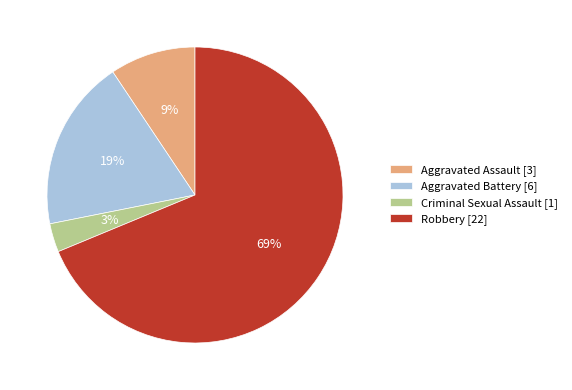

Count the number of slices in the pie.

4